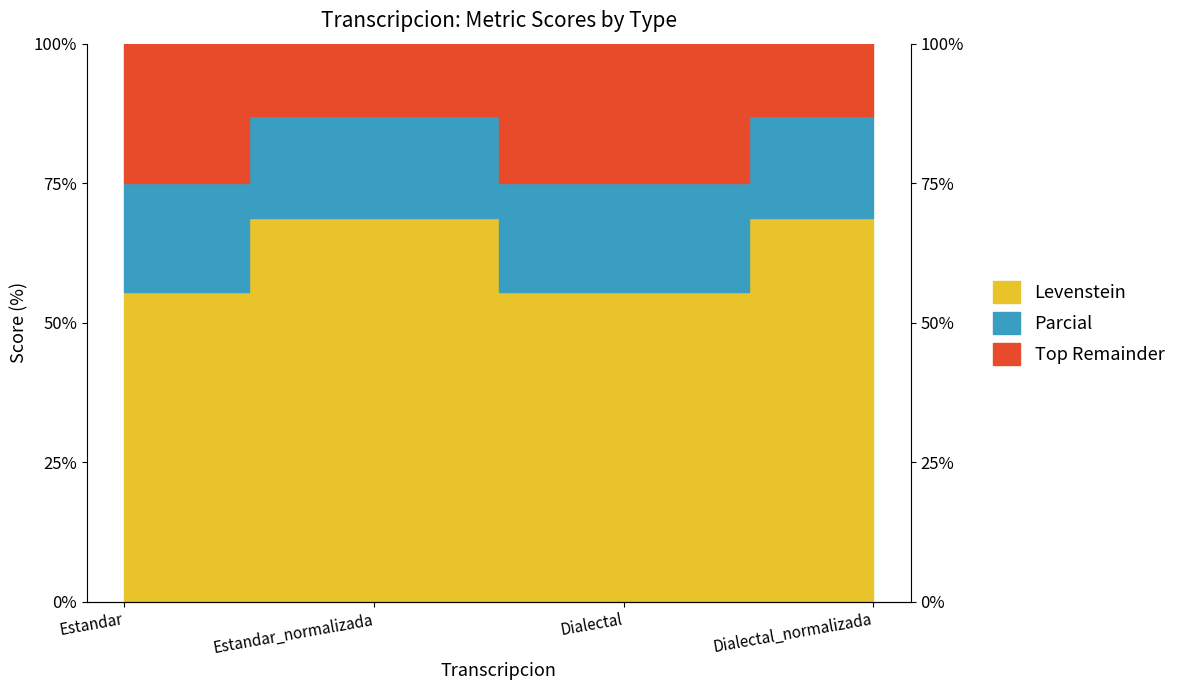

Where is Parcial nearest to the value 80?

Estandar